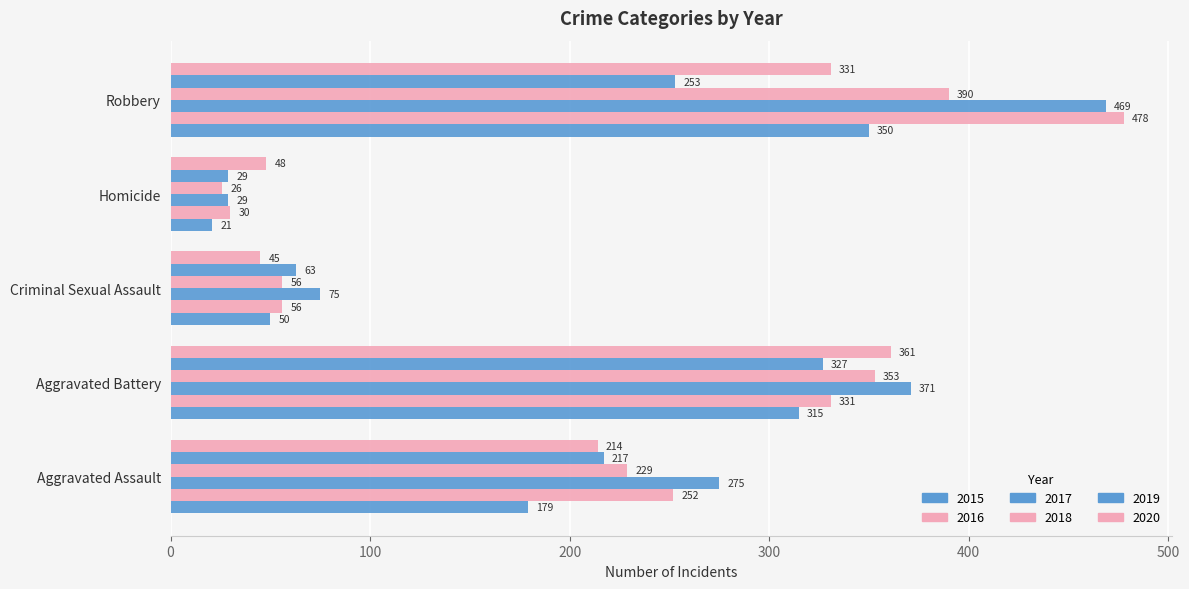

What is the spread (max minus min) of values at Aggravated Battery?

56